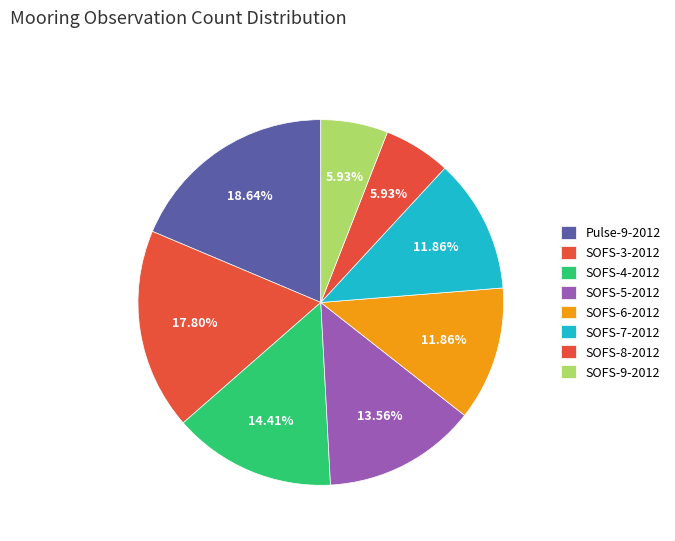

What is the total percentage of SOFS-9-2012 and SOFS-3-2012?

23.7%